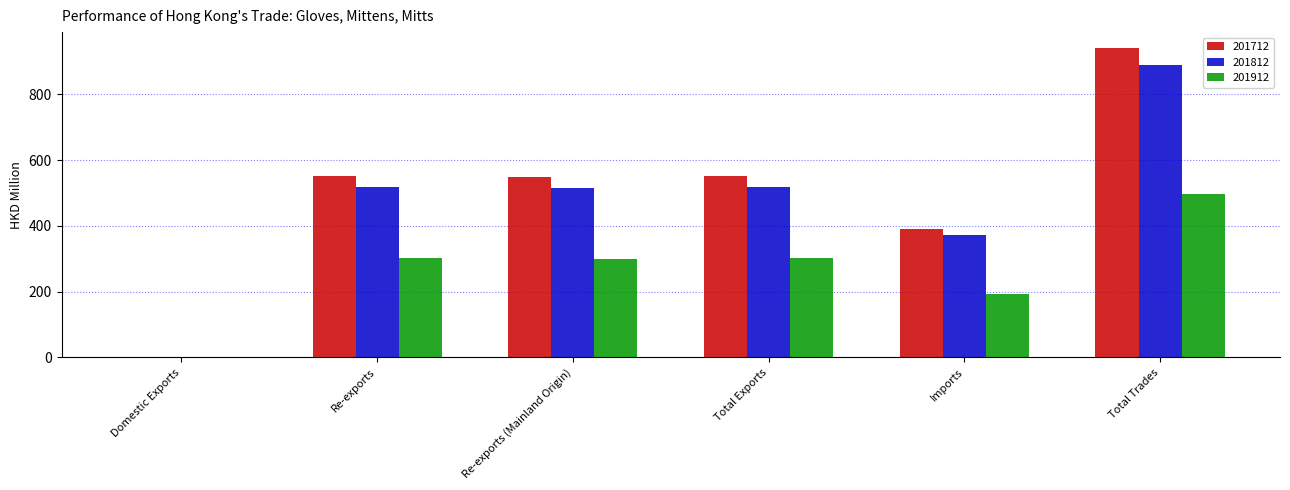

Which category has the highest value in the 201812 series?

Total Trades